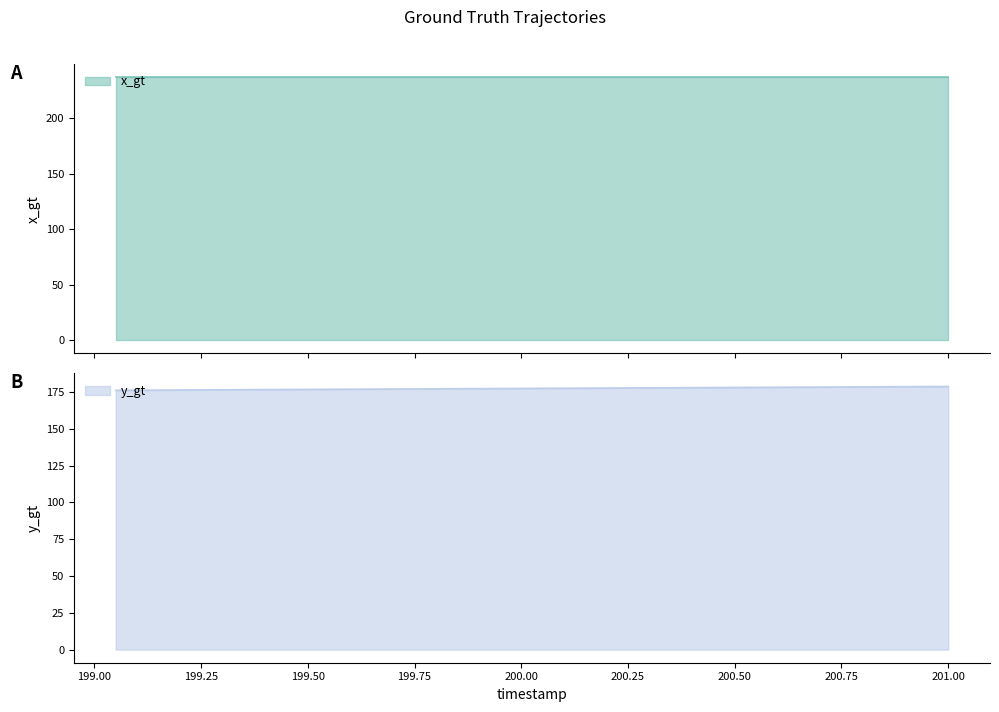

What is the lowest value of the y_gt series?

176.1